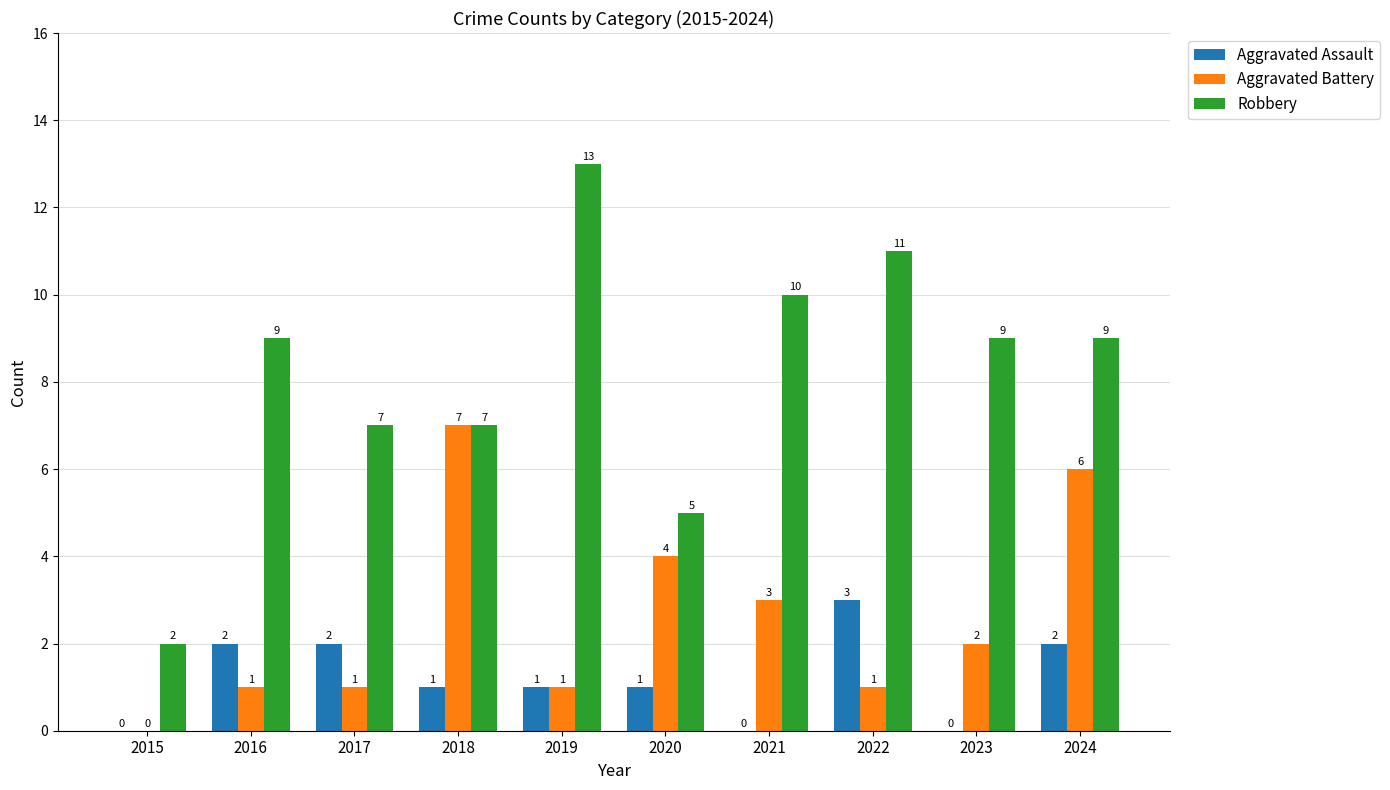

What is the spread (max minus min) of values at 2017?

6